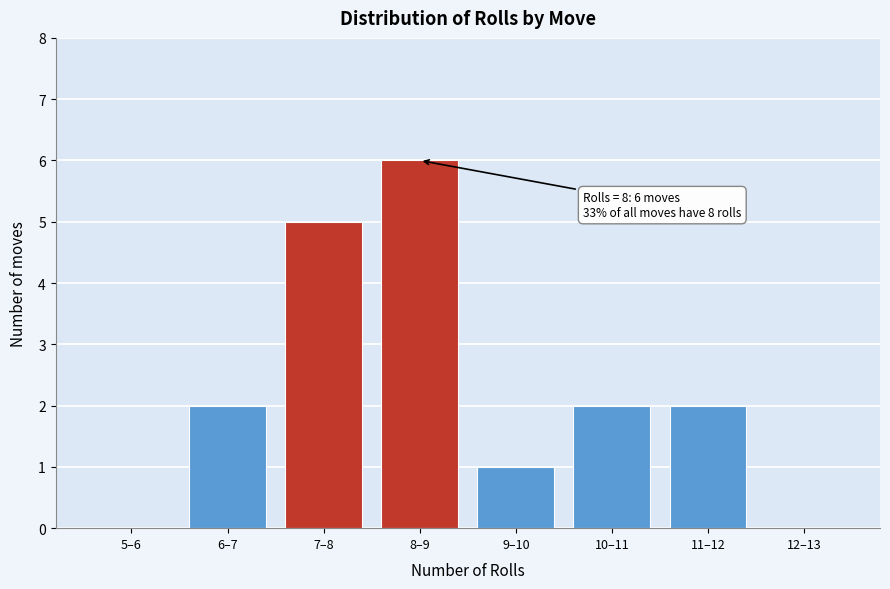

Reading left to right, extract all data points from this chart.

5–6=0	6–7=2	7–8=5	8–9=6	9–10=1	10–11=2	11–12=2	12–13=0